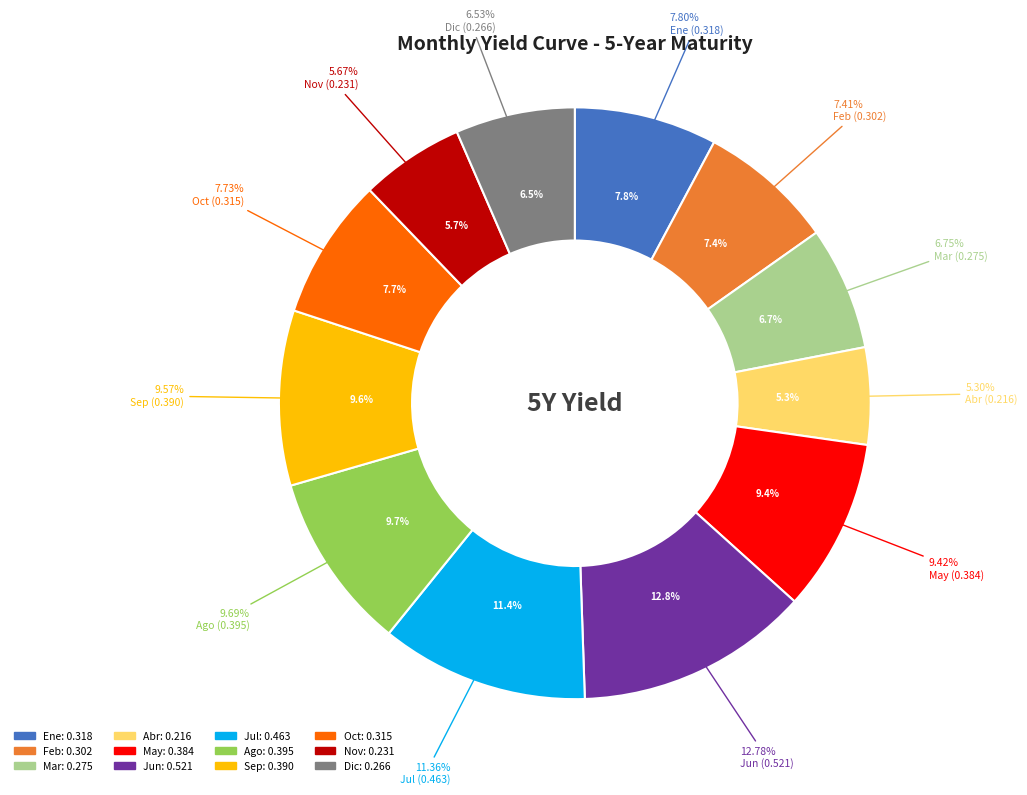

Rank the categories by value from highest to lowest.

Jun, Jul, Ago, Sep, May, Ene, Oct, Feb, Mar, Dic, Nov, Abr